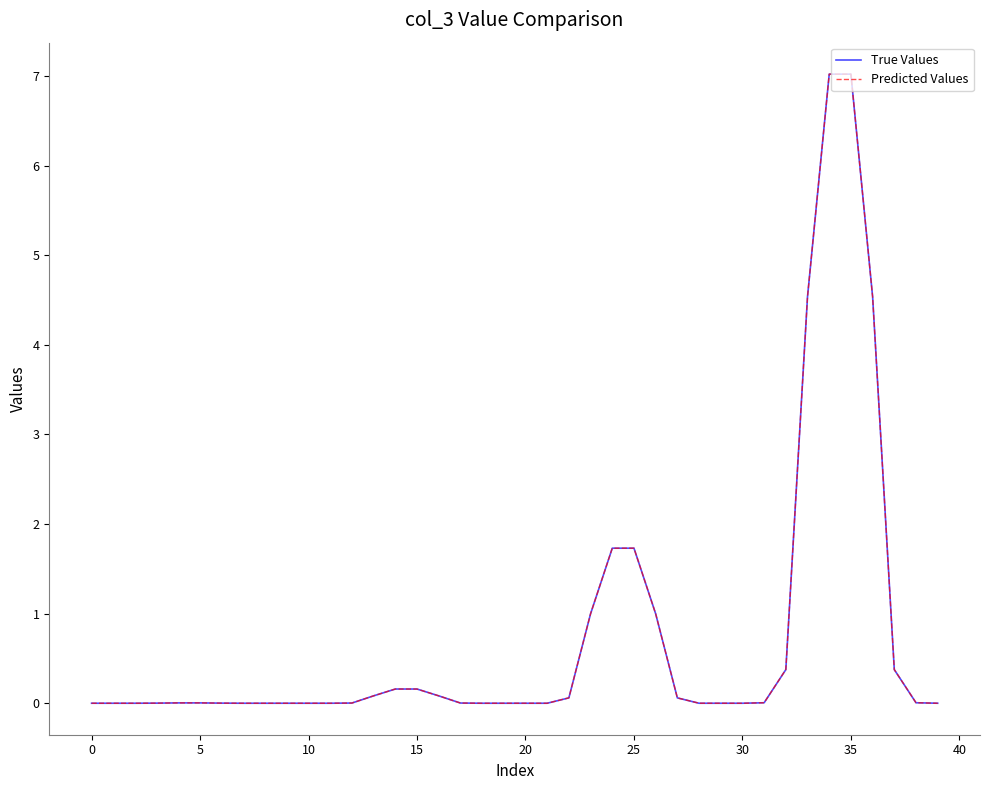

Which series has the widest spread of values?

Predicted Values